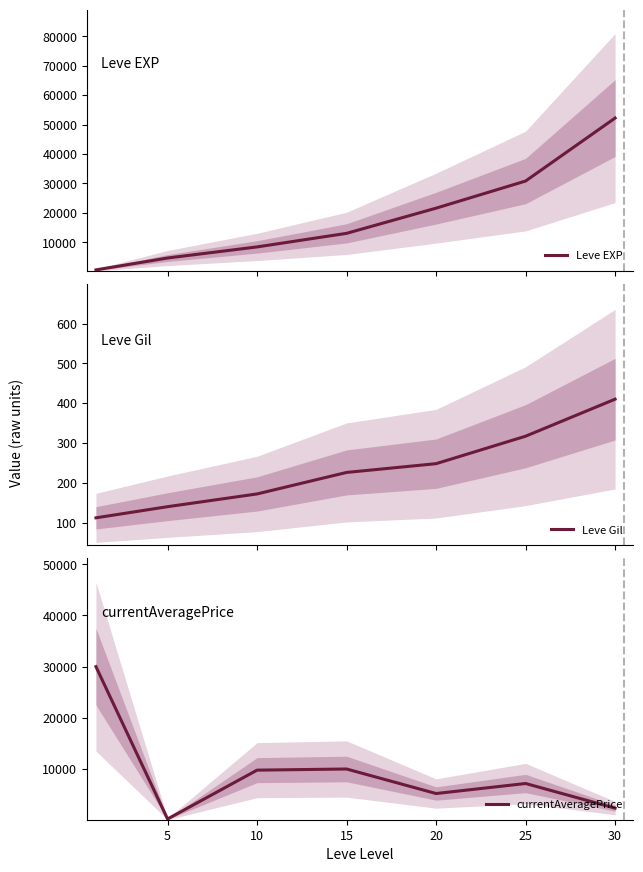

Does the chart have visible grid lines?

No